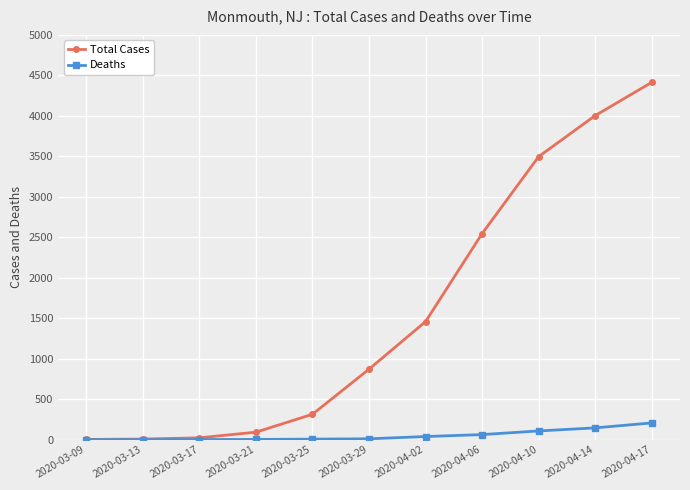

Between 2020-03-17 and 2020-03-25, which series saw the biggest shift?

Total Cases